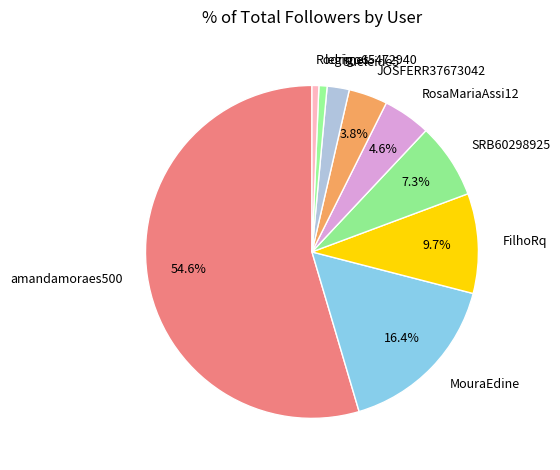

Which category accounts for the majority?

amandamoraes500